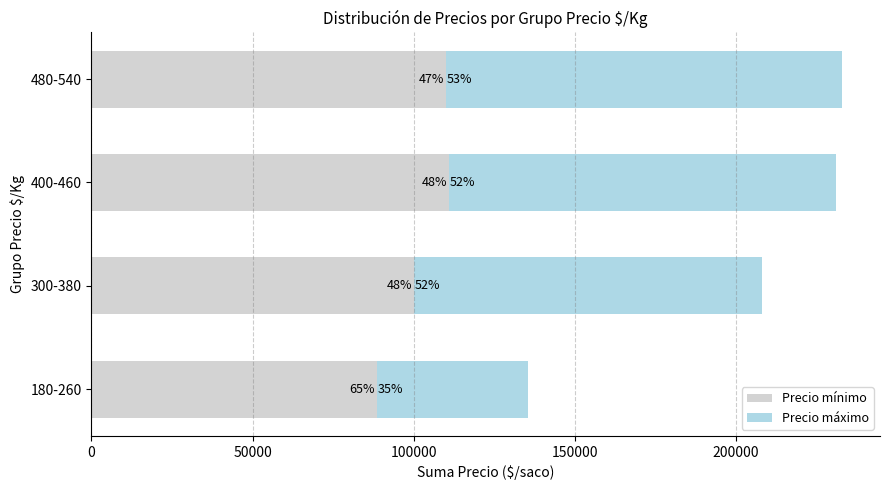

Reading left to right, transcribe all the data shown in this chart.

Precio mínimo: 88500	100000	111000	110000
Precio máximo: 47000	108000	120000	123000